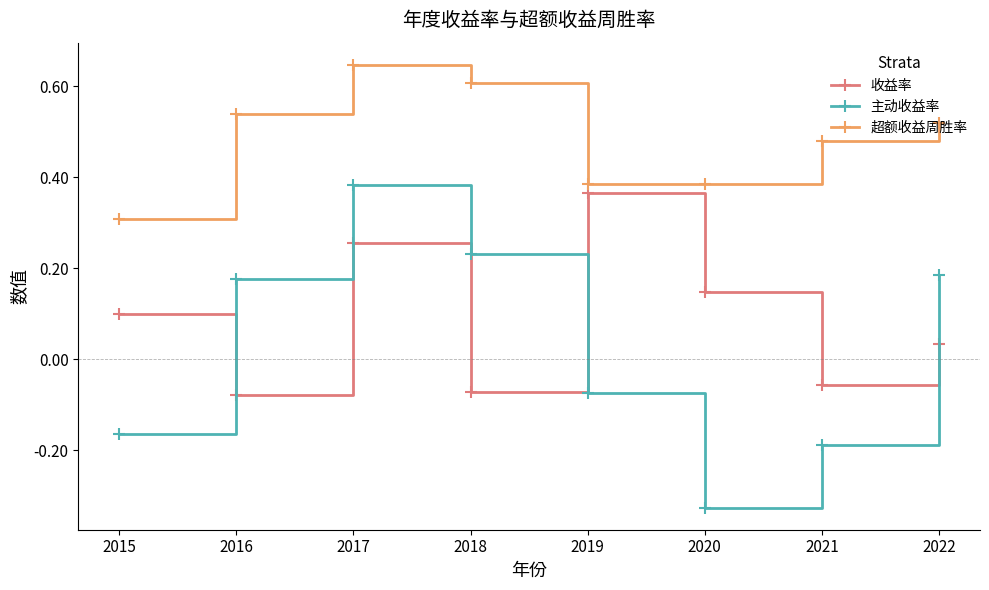

How many intersections are there between 收益率 and 主动收益率?

3